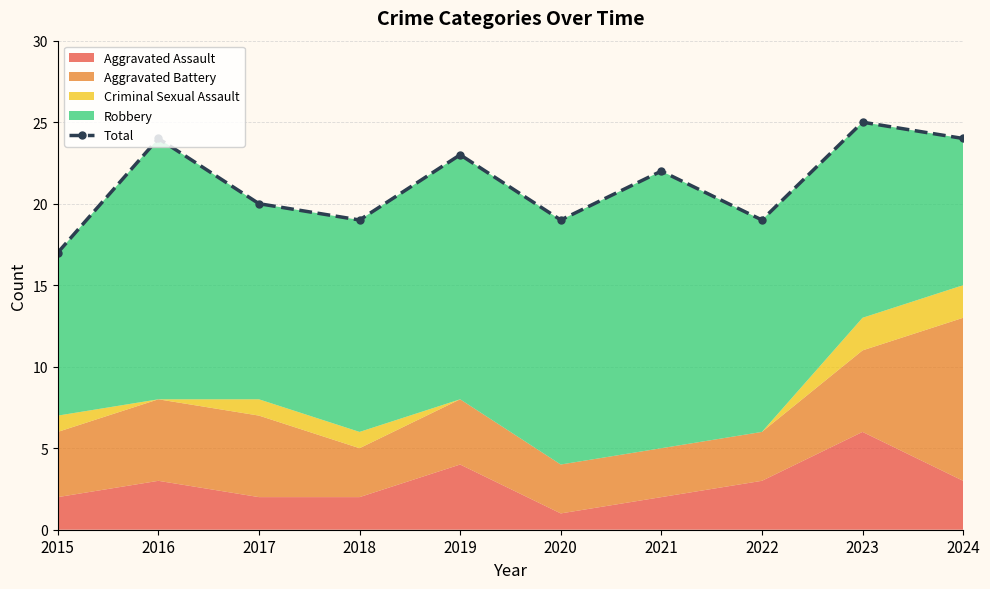

Where is the first local maximum?

2016